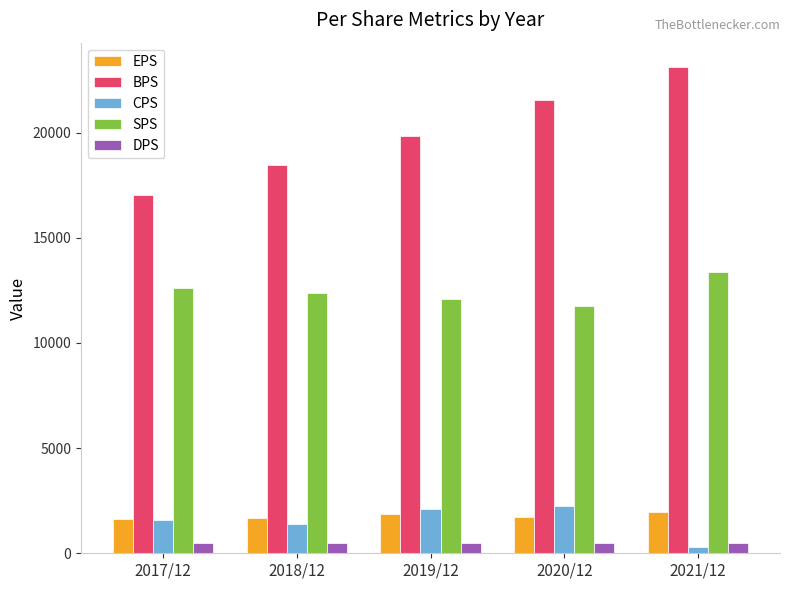

The value of EPS at 2019/12 is 1857. True or false?

True